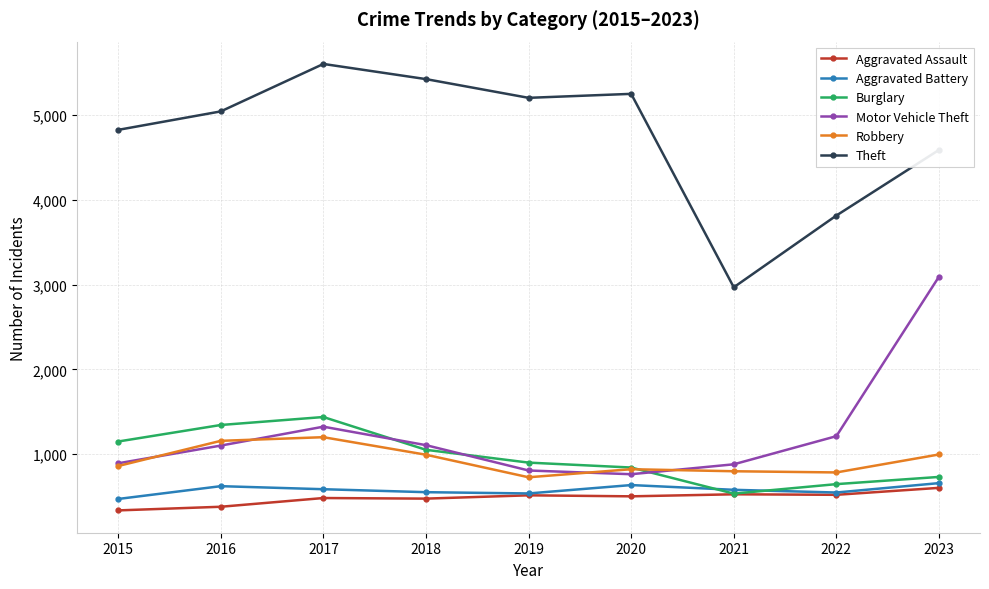

What is the value of the Burglary point at the 3rd from the left?

1438